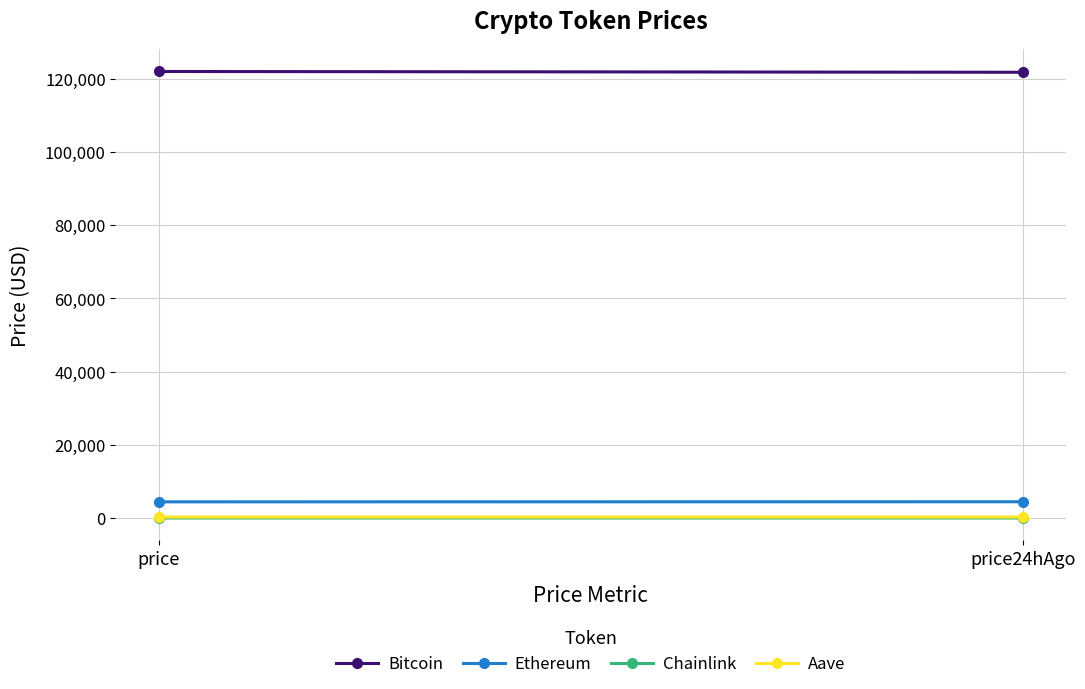

Which series has the widest spread of values?

Bitcoin